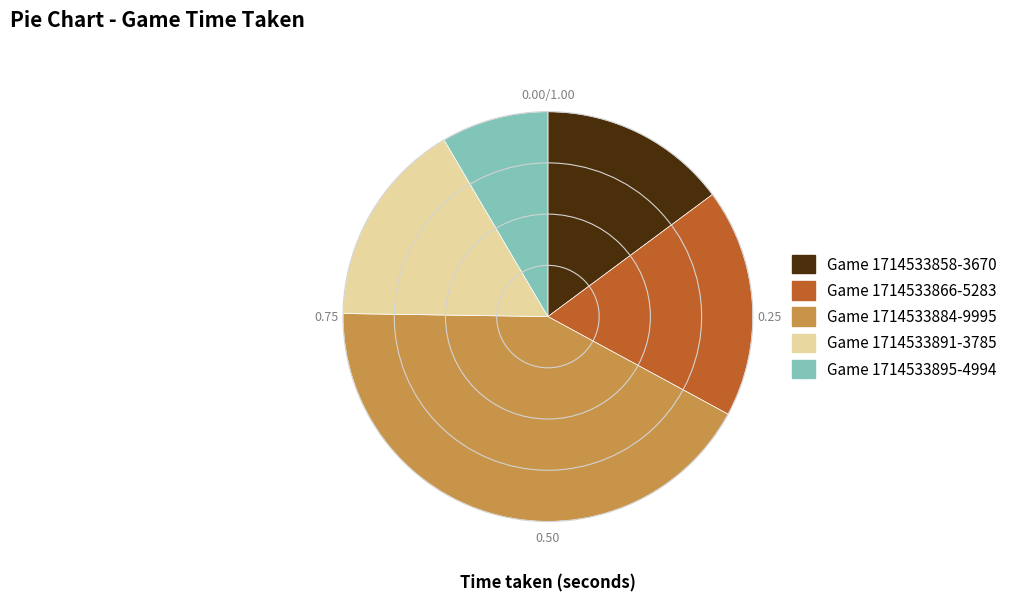

Does any single category account for the majority?

No